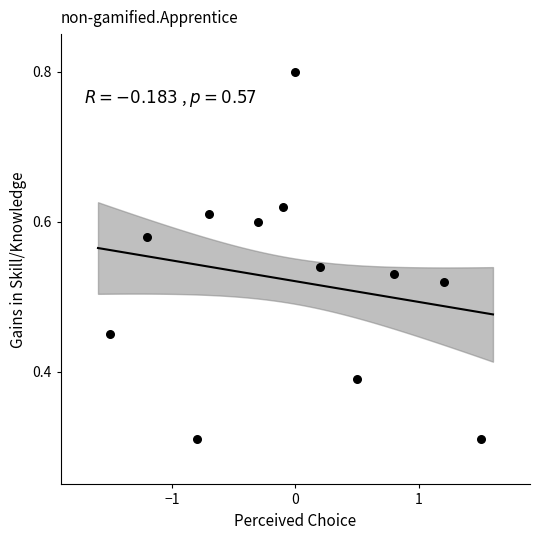

What is the range of X values (max minus min)?

3.0